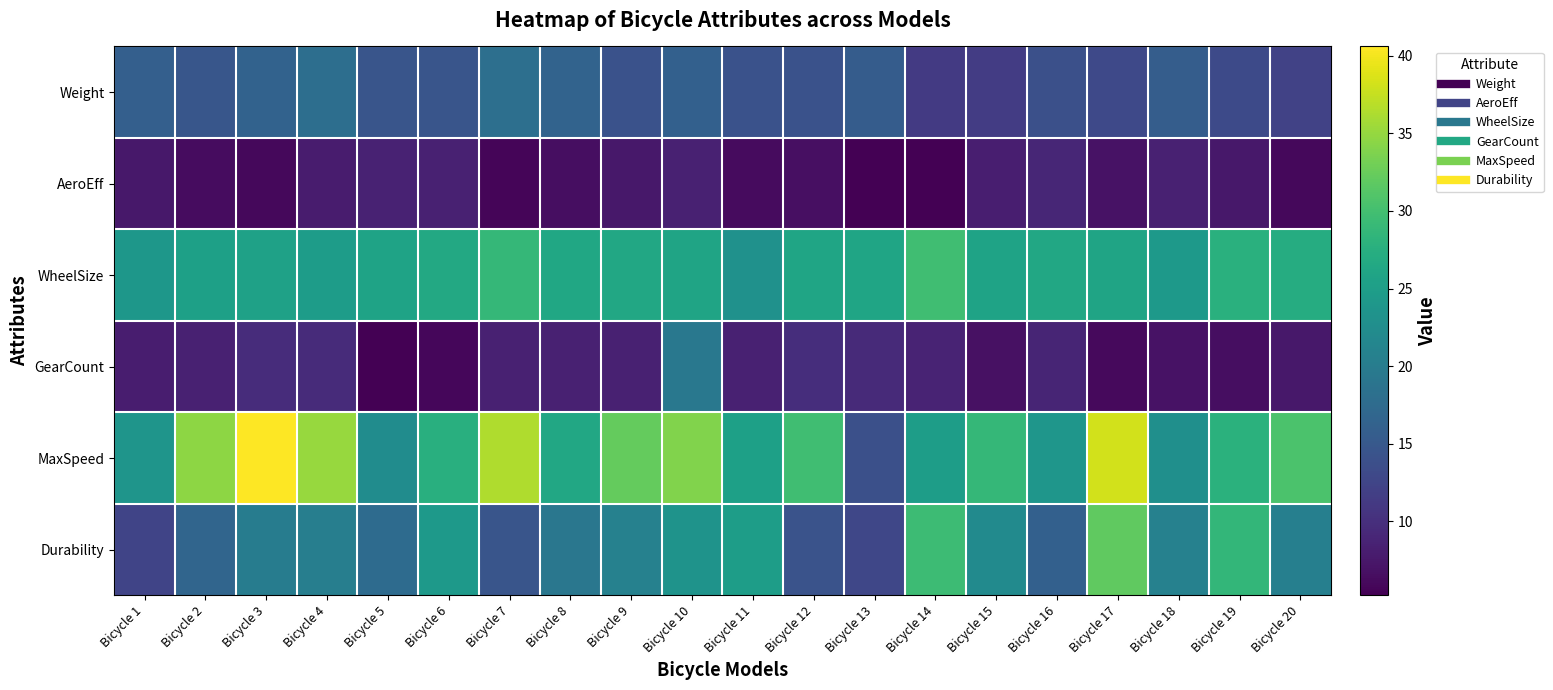

At how many categories does at least one series exceed 37?

2